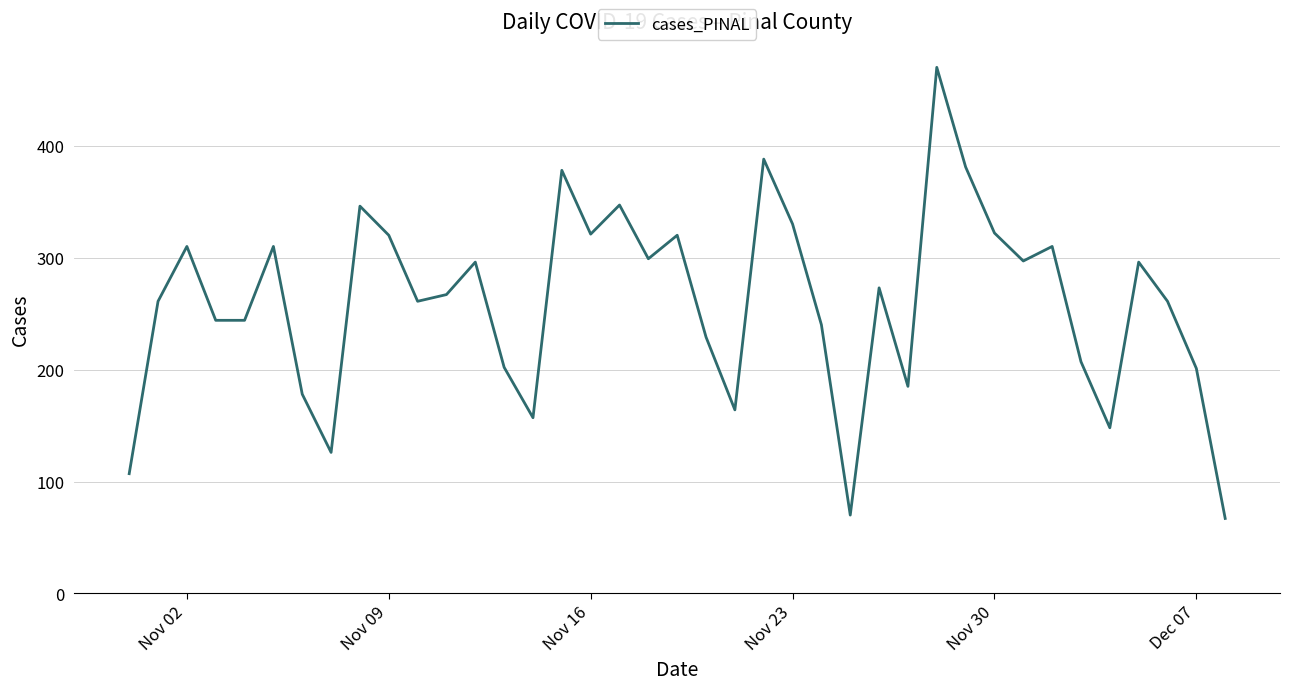

What is the difference between the maximum and minimum values?

403